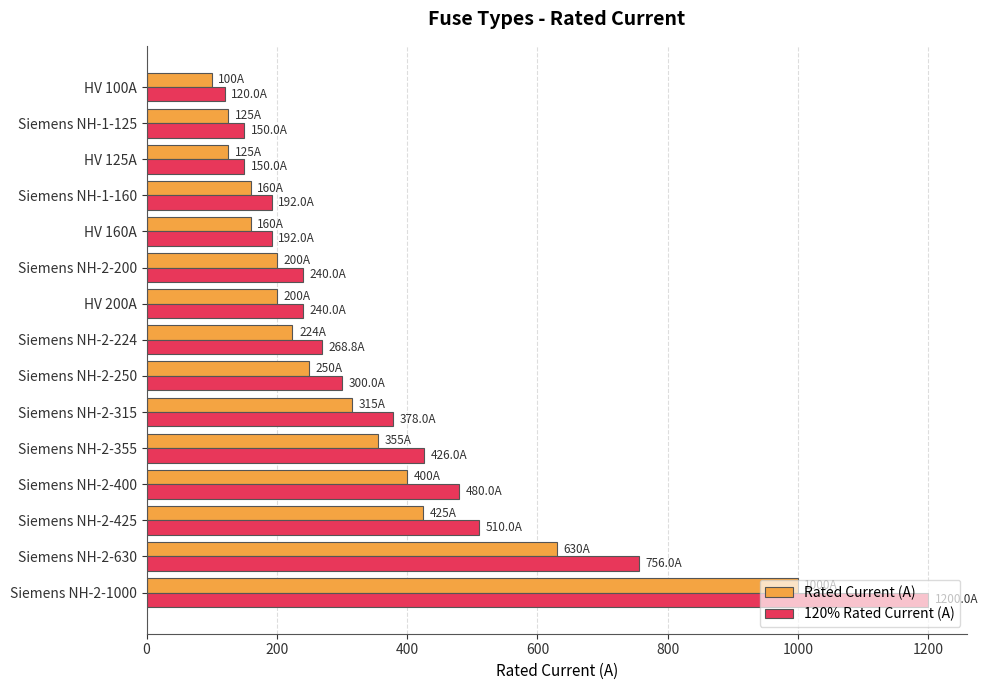

What is the minimum value shown in the chart?

100.0